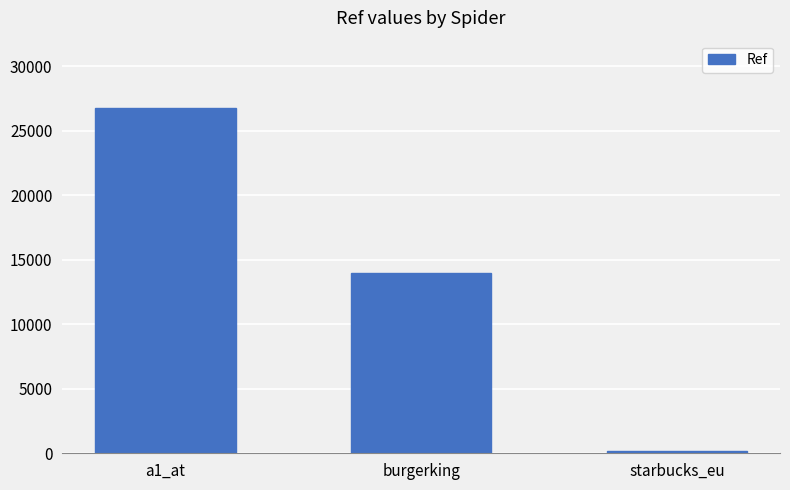

True or false: the data shows 7127 at burgerking.

False